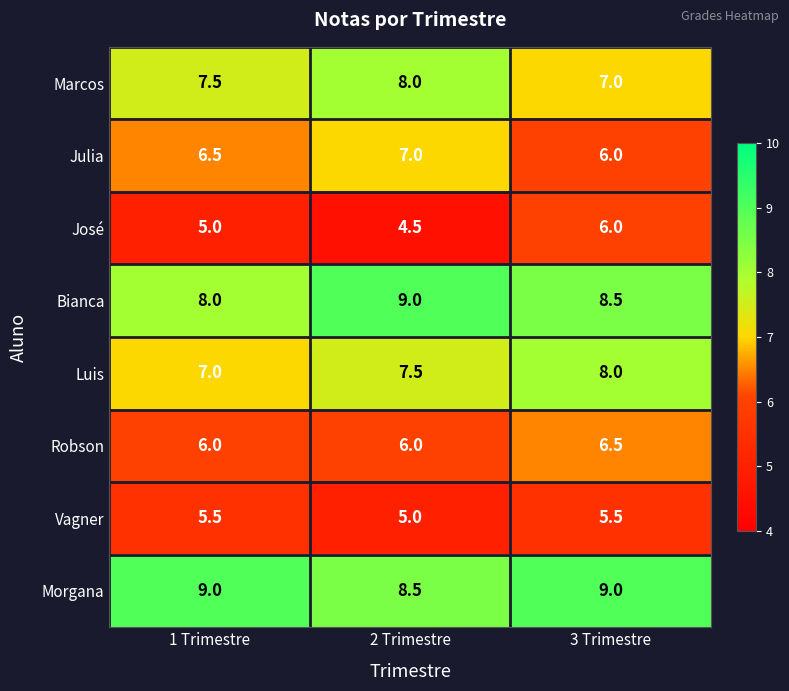

Reading left to right, transcribe all the data shown in this chart.

Marcos: 1 Trimestre=7.5	2 Trimestre=8.0	3 Trimestre=7.0
Julia: 1 Trimestre=6.5	2 Trimestre=7.0	3 Trimestre=6.0
José: 1 Trimestre=5.0	2 Trimestre=4.5	3 Trimestre=6.0
Bianca: 1 Trimestre=8.0	2 Trimestre=9.0	3 Trimestre=8.5
Luis: 1 Trimestre=7.0	2 Trimestre=7.5	3 Trimestre=8.0
Robson: 1 Trimestre=6.0	2 Trimestre=6.0	3 Trimestre=6.5
Vagner: 1 Trimestre=5.5	2 Trimestre=5.0	3 Trimestre=5.5
Morgana: 1 Trimestre=9.0	2 Trimestre=8.5	3 Trimestre=9.0